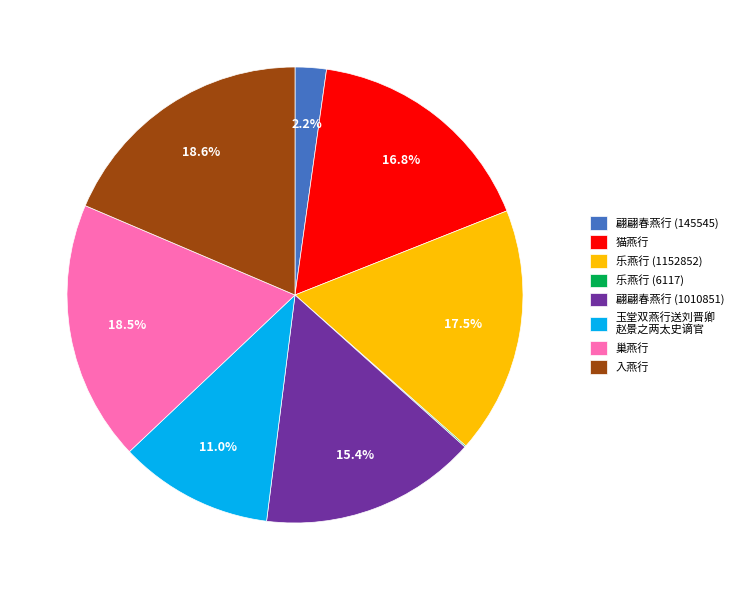

What percentage is NOT represented by 入燕行?

81.4%